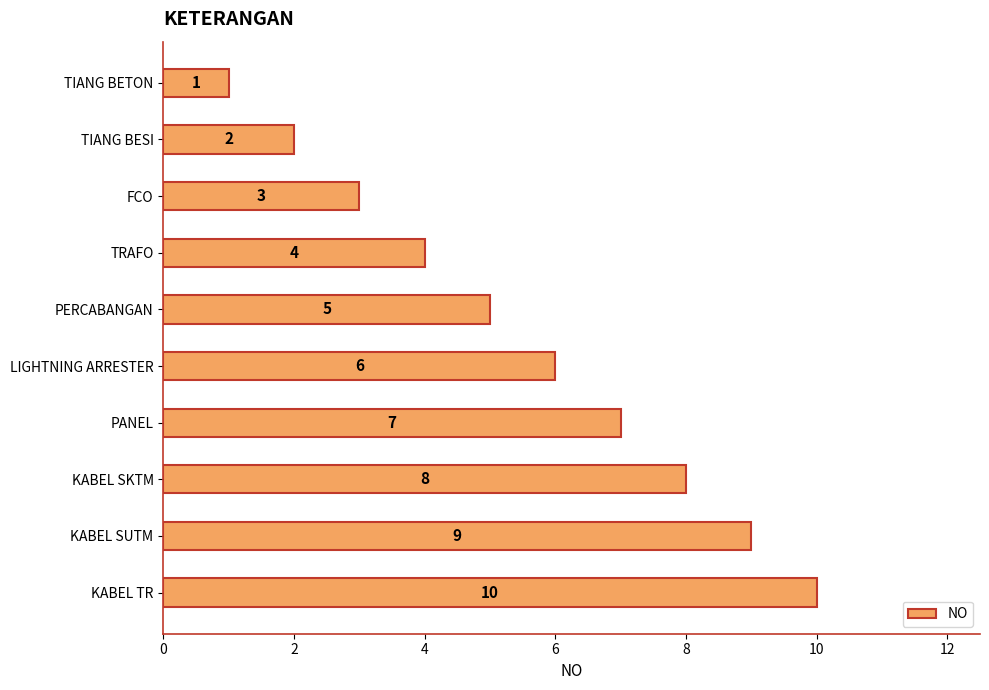

How many values are between 3 and 8?

6